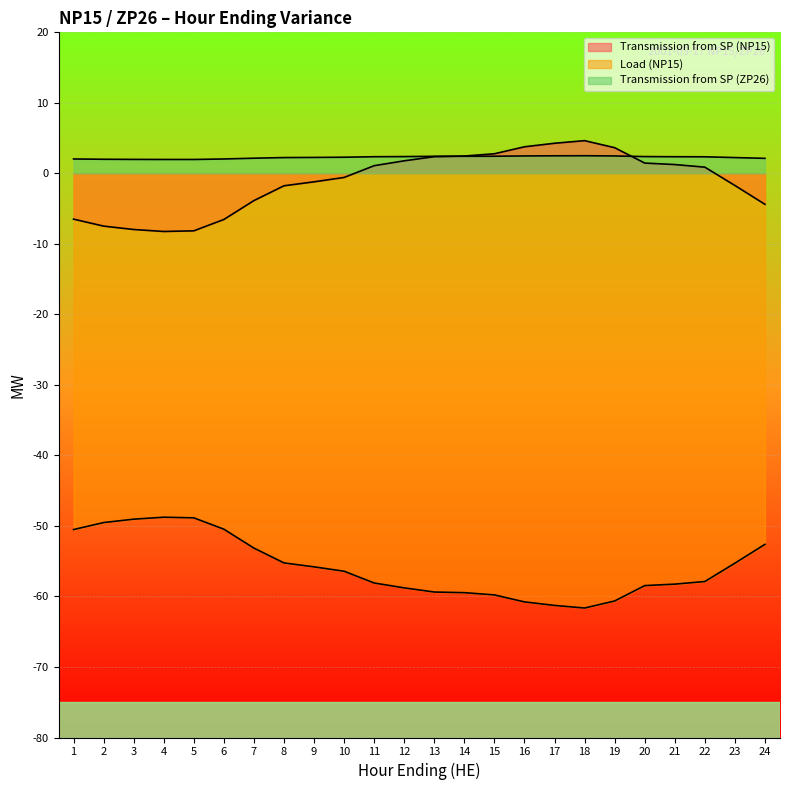

How many lines are shown in the chart?

3